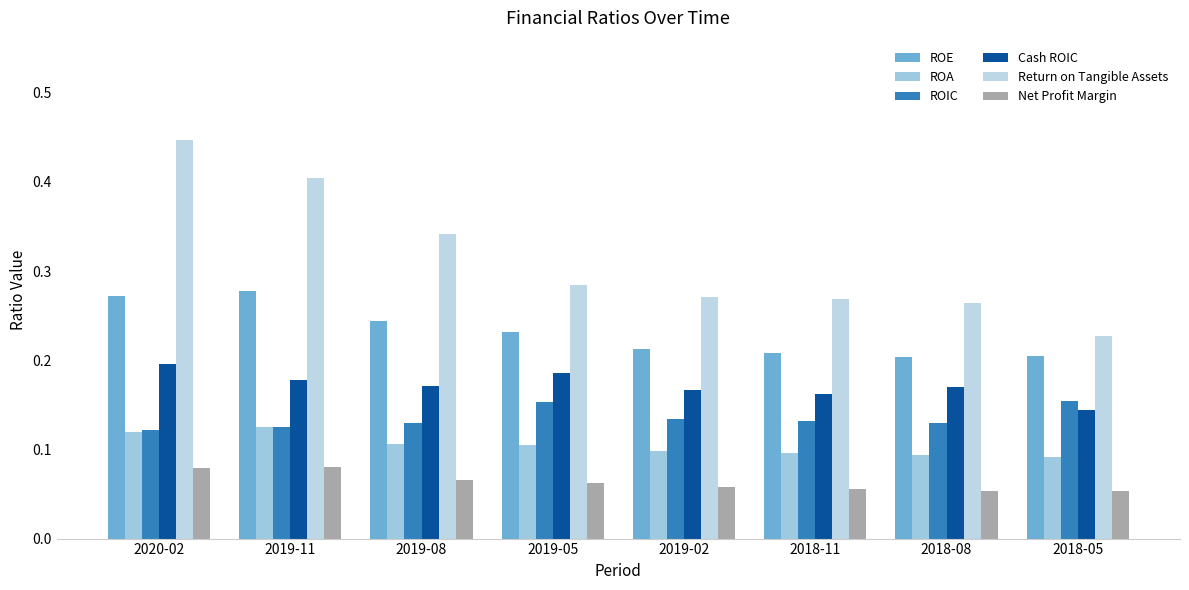

How many bars are there in total?

48